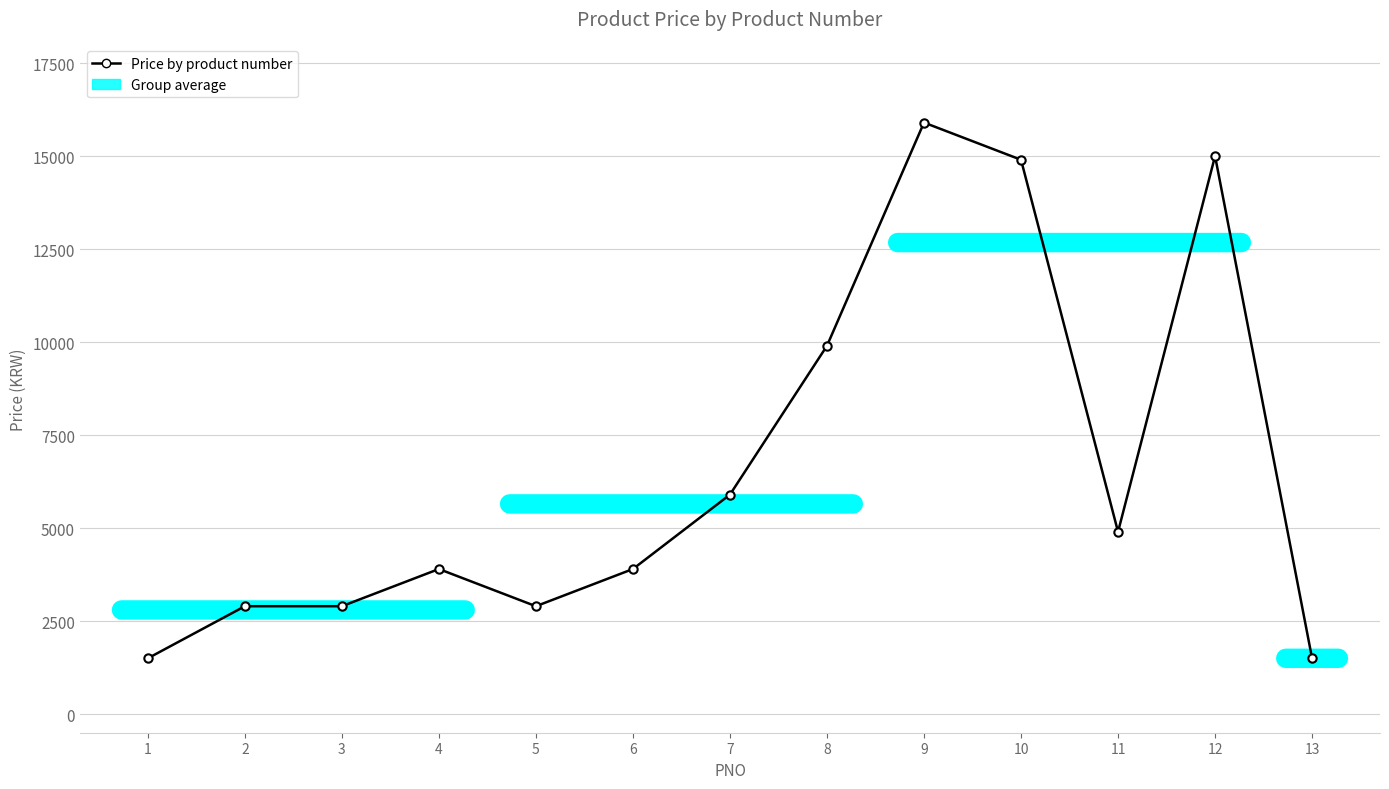

What is the value of the 8th point from the left?

9900